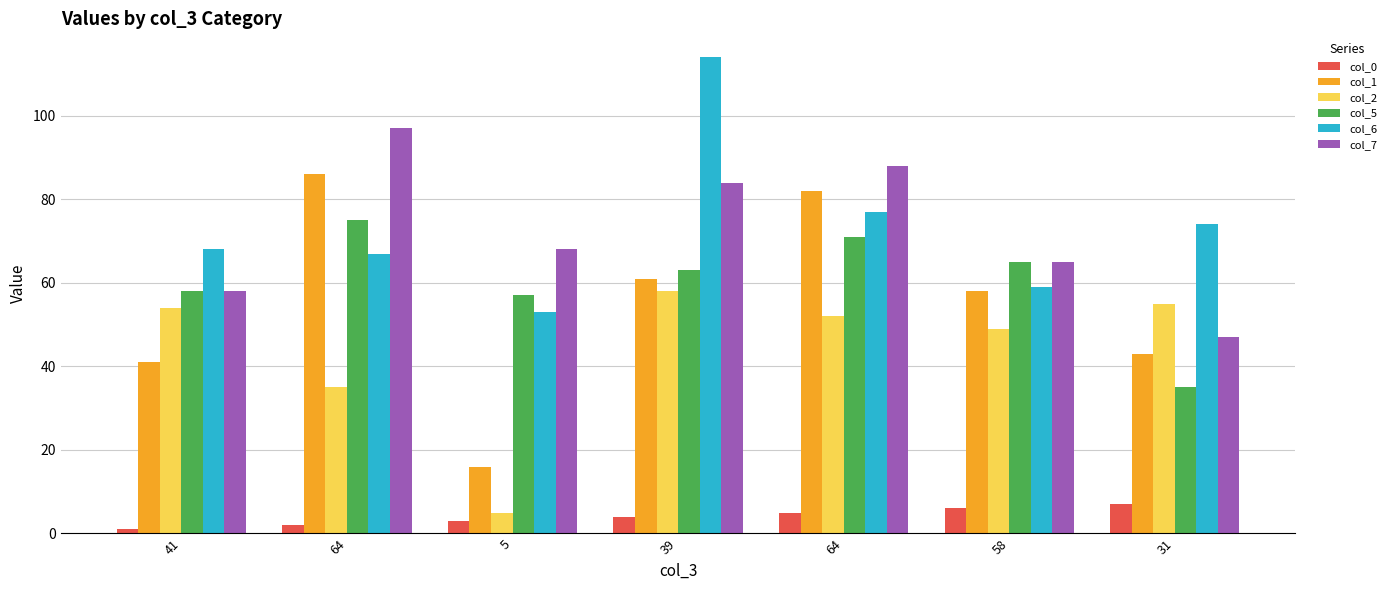

What is the difference between the maximum and minimum values in the col_6 series?

61